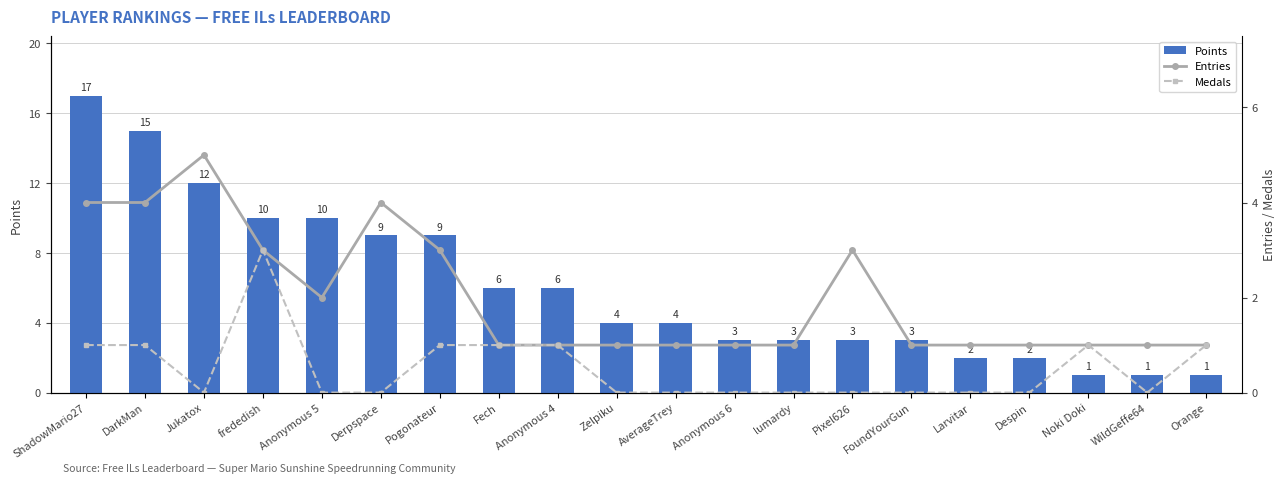

Between Anonymous 5 and FoundYourGun, which series saw the biggest shift?

Points